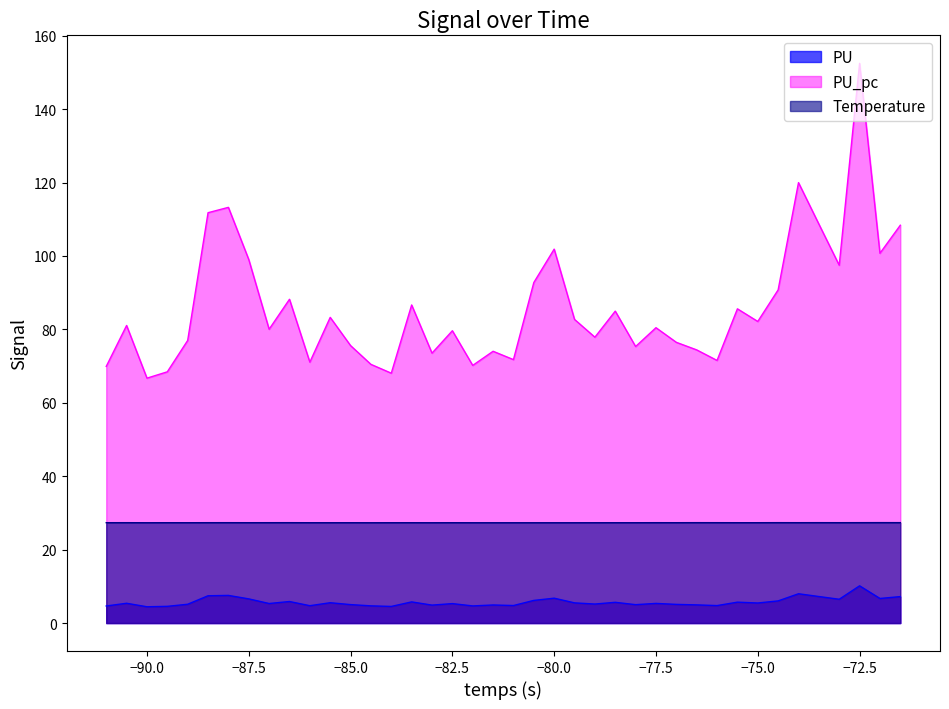

What is the minimum value for PU?

4.4